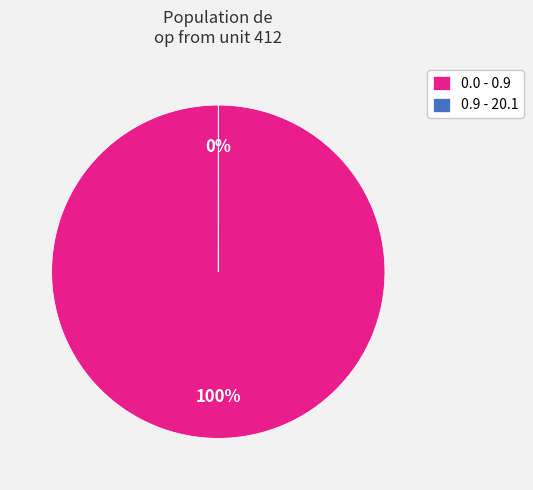

True or false: 0.0 - 0.9 accounts for 99% of the total.

False